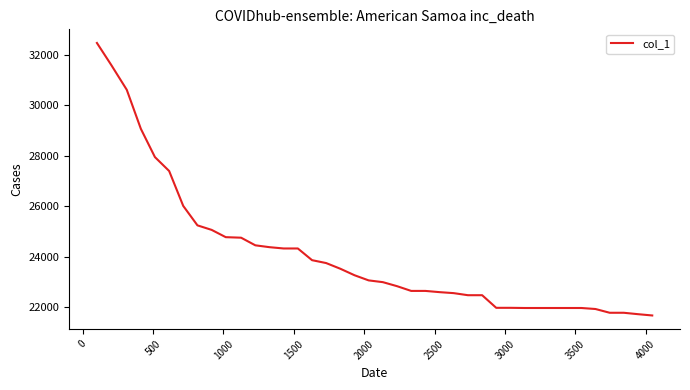

What is the difference between the maximum and second lowest values?

10748